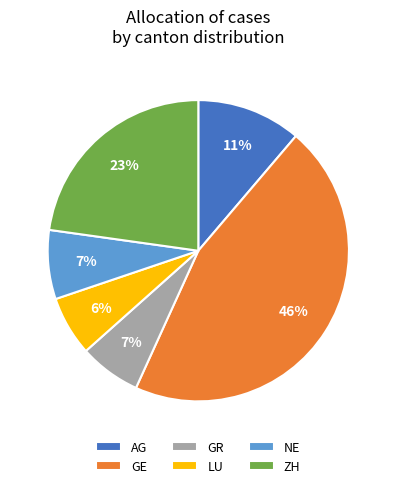

To the nearest percent, what percentage of the pie is GR?

7%